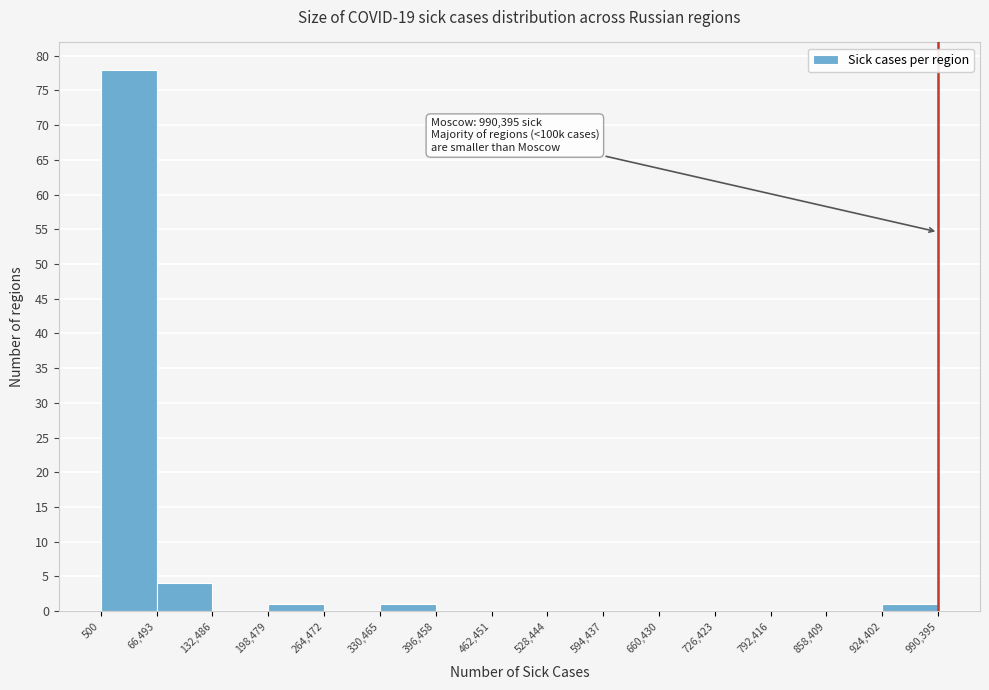

Which range on the x-axis has the tallest bar?

500 to 66,493